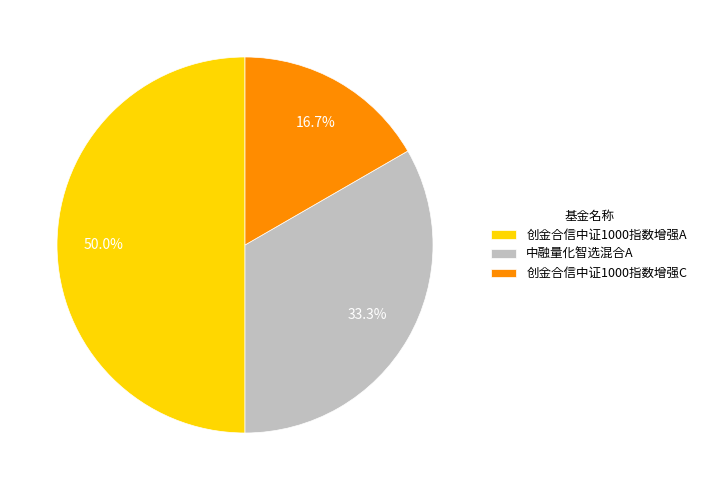

The 创金合信中证1000指数增强C slice represents 17% of the pie. True or false?

True